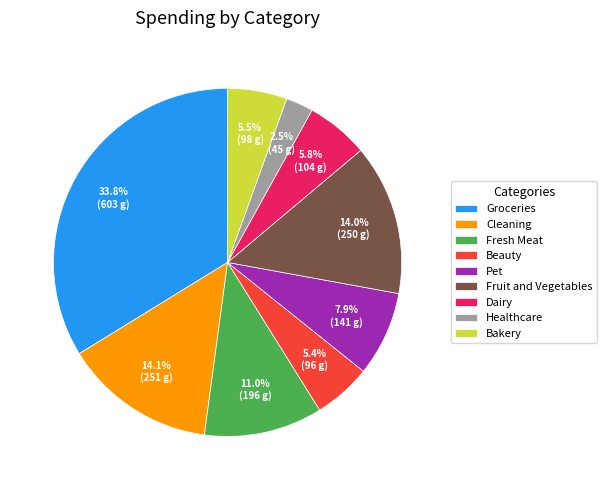

Count the number of slices in the pie.

9